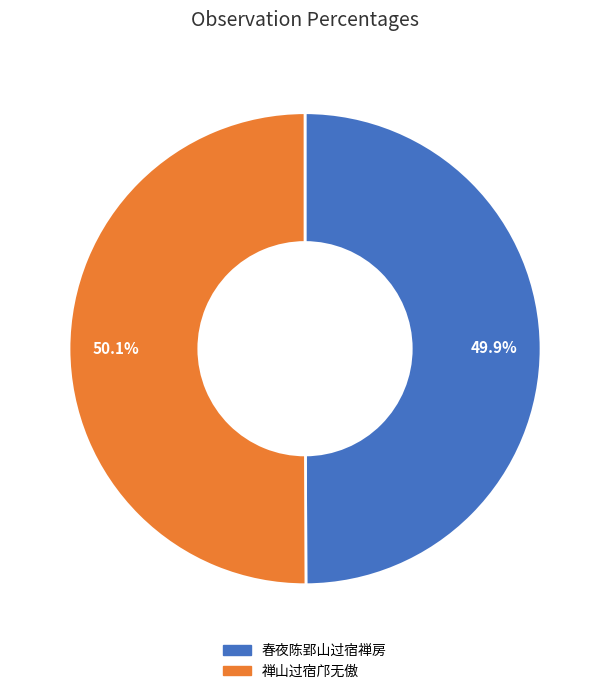

Count the number of slices in the pie.

2